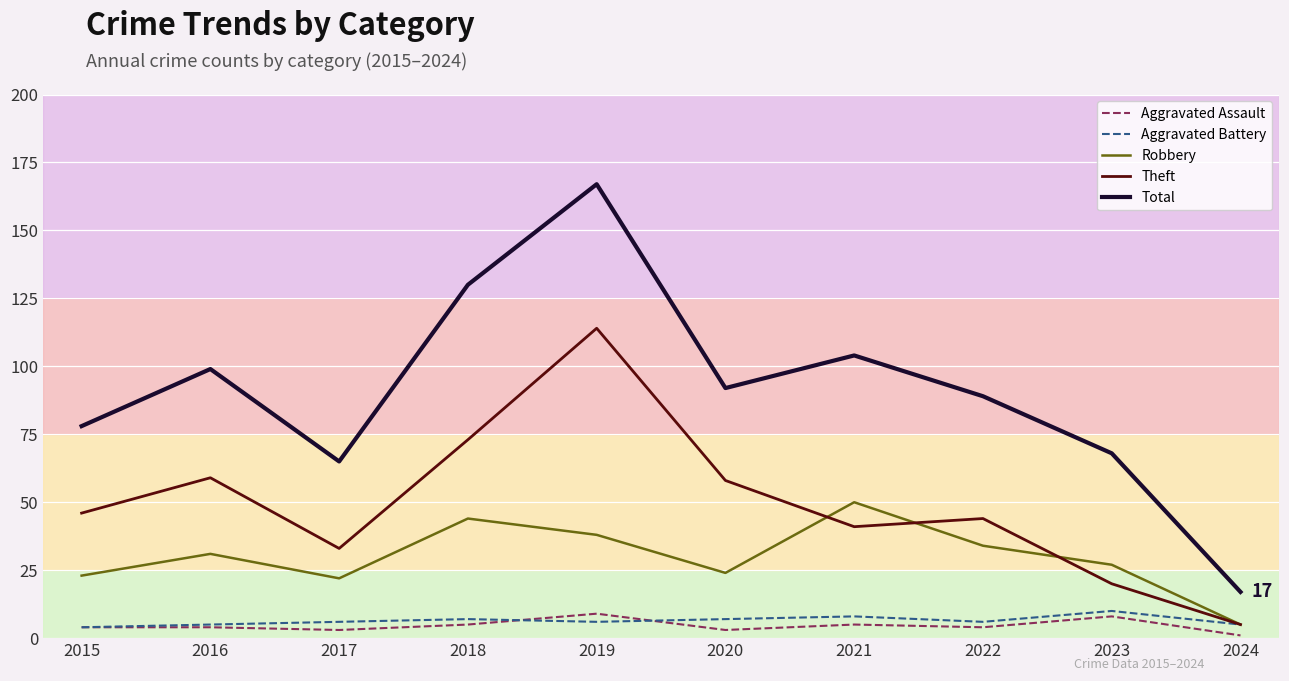

Reading left to right, extract all data points from this chart.

Aggravated Assault: 4	4	3	5	9	3	5	4	8	1
Aggravated Battery: 4	5	6	7	6	7	8	6	10	5
Robbery: 23	31	22	44	38	24	50	34	27	5
Theft: 46	59	33	73	114	58	41	44	20	5
Total: 78	99	65	130	167	92	104	89	68	17